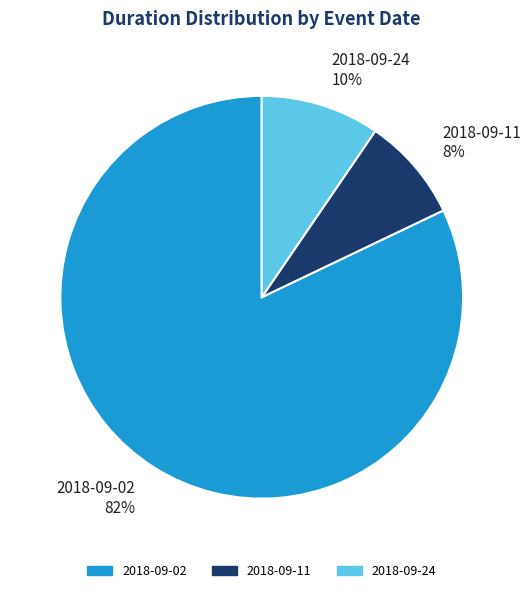

Combined, do 2018-09-24 and 2018-09-11 account for over 50%?

No